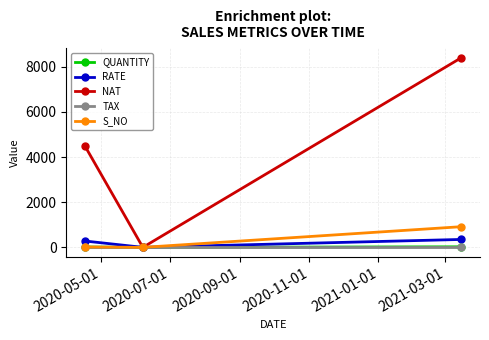

Which series has the largest range (max minus min)?

NAT